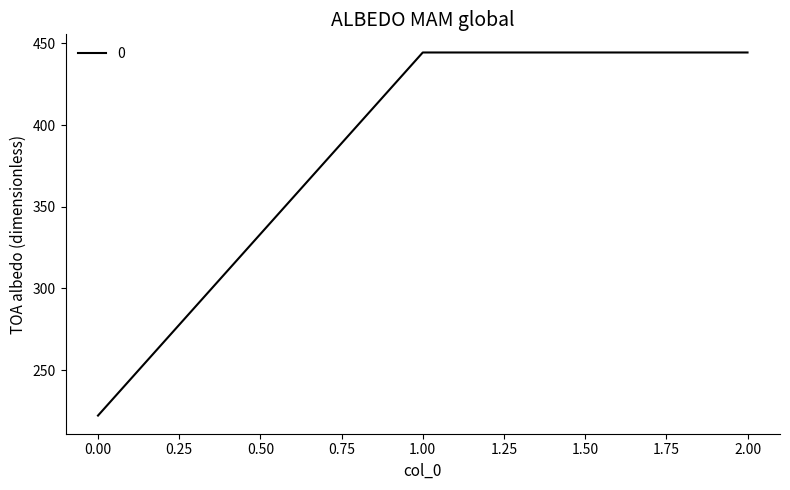

Does the chart have visible grid lines?

No